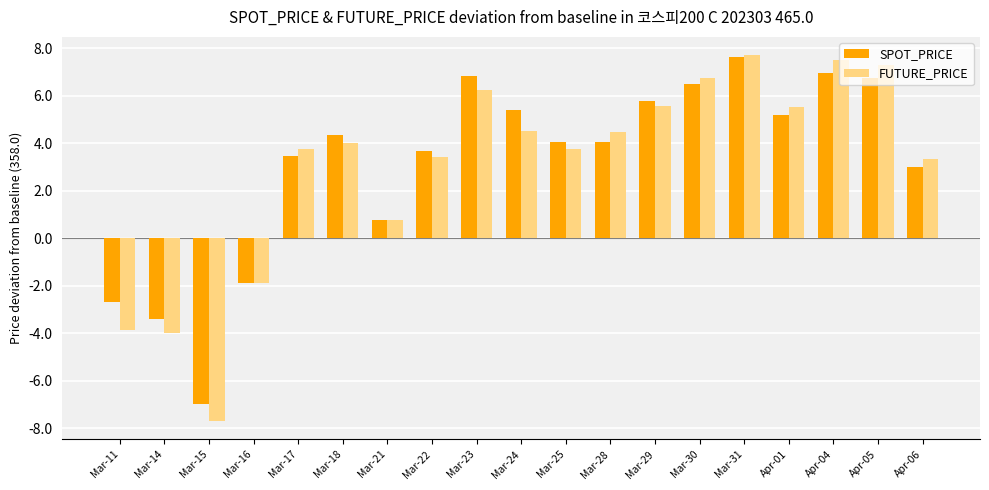

How many categories are shown in the chart?

19